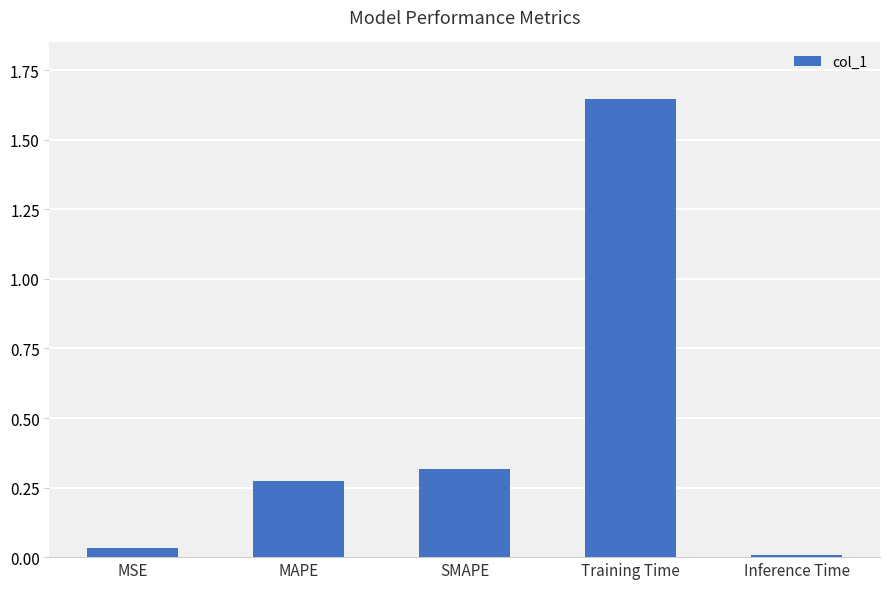

Count the number of categories in the chart.

5